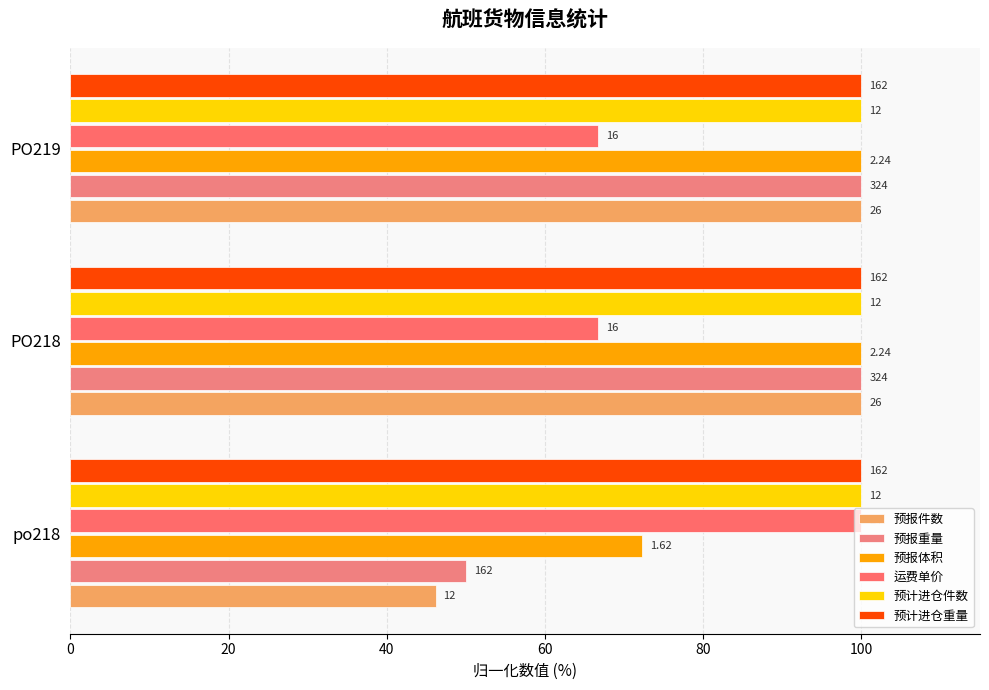

What is the greatest value displayed?

100.0